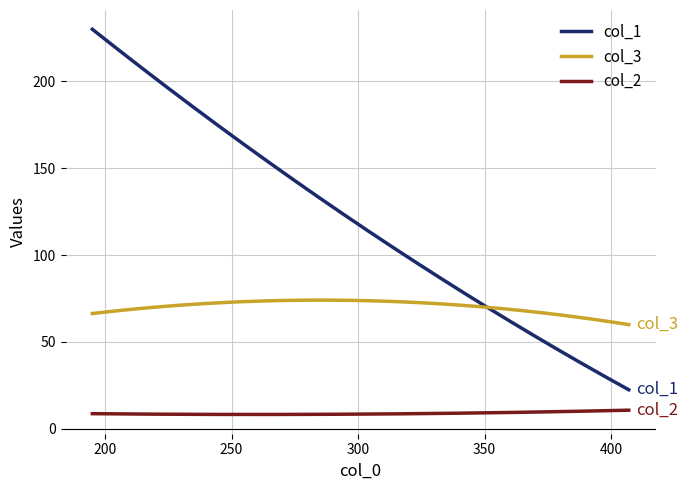

True or false: col_2 and col_1 intersect in this chart.

False